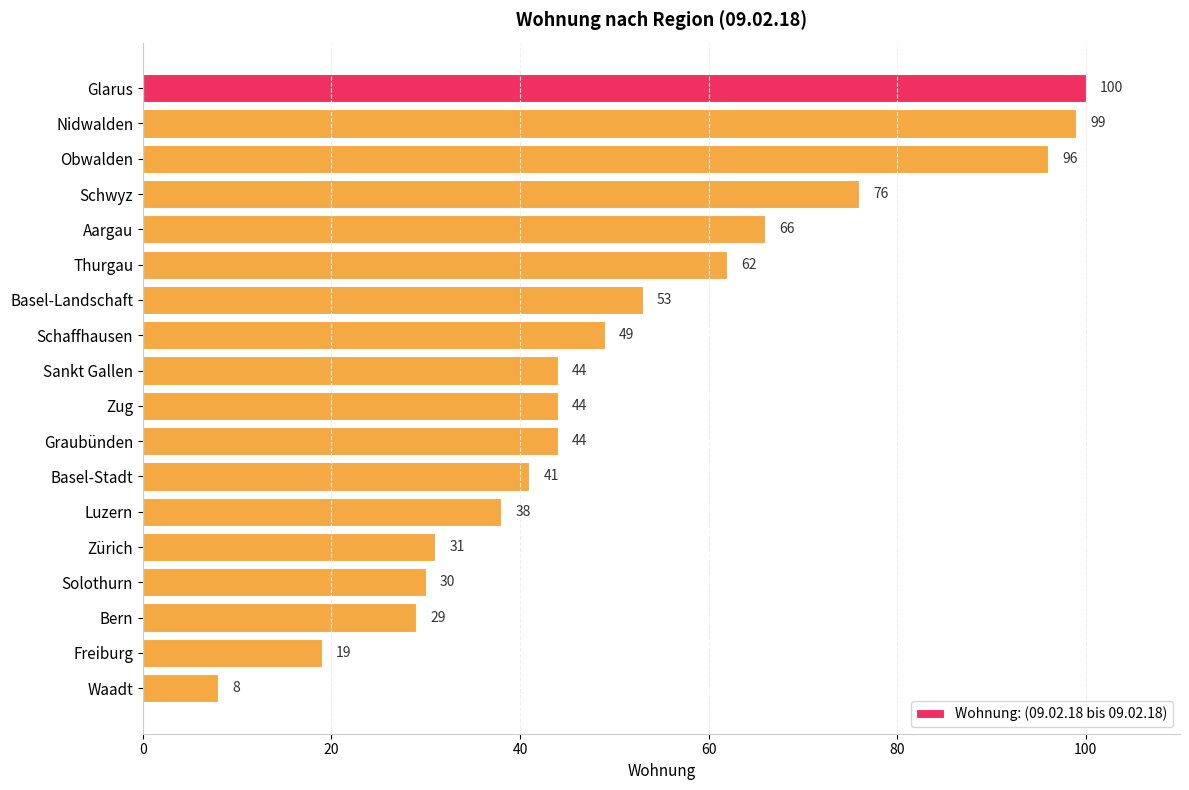

What value does the data have at Waadt?

8